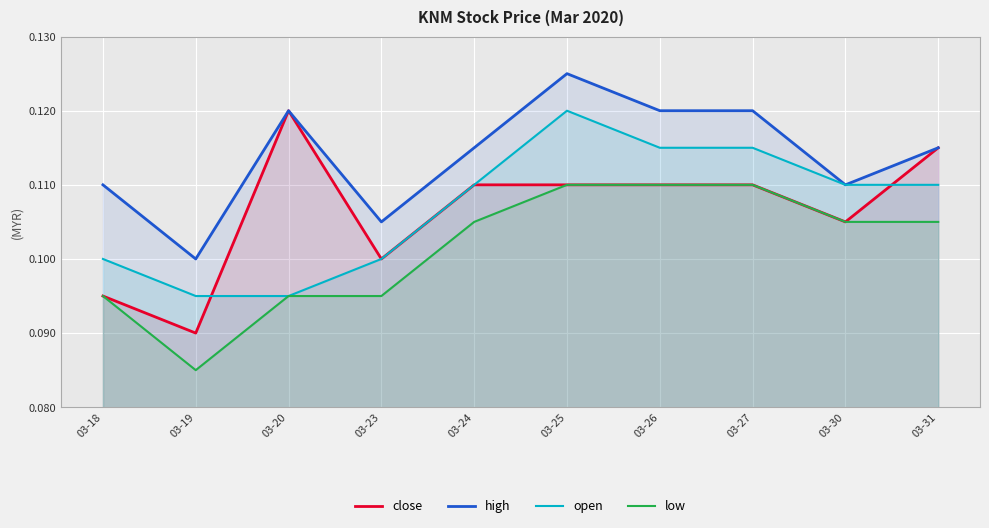

List the labels in order of open value, smallest first.

03-19, 03-20, 03-18, 03-23, 03-24, 03-30, 03-31, 03-26, 03-27, 03-25